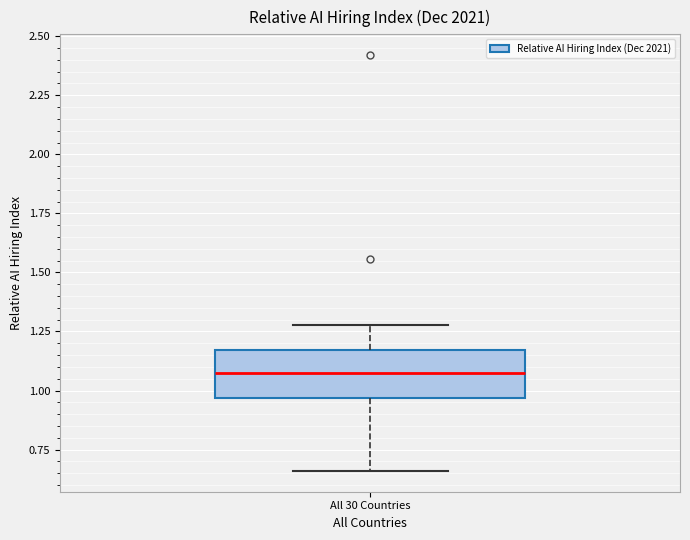

Read this box plot against the y-axis: the position of the median line, the range covered by the box, and the ends of both whiskers. The values are not printed on the chart, so give them approximately, as read against the axis.

median 1.10, box 0.95 to 1.15, whiskers 0.65 to 1.30